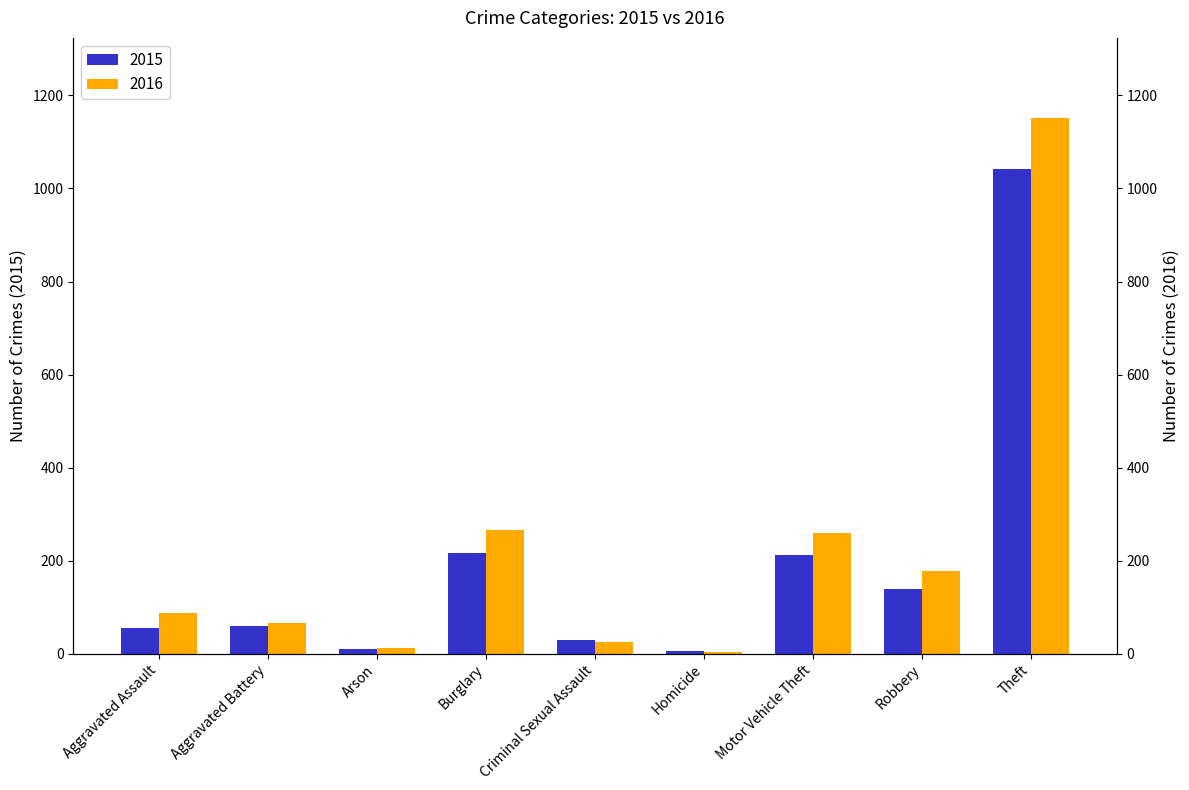

Which category has the highest value in the 2015 series?

Theft